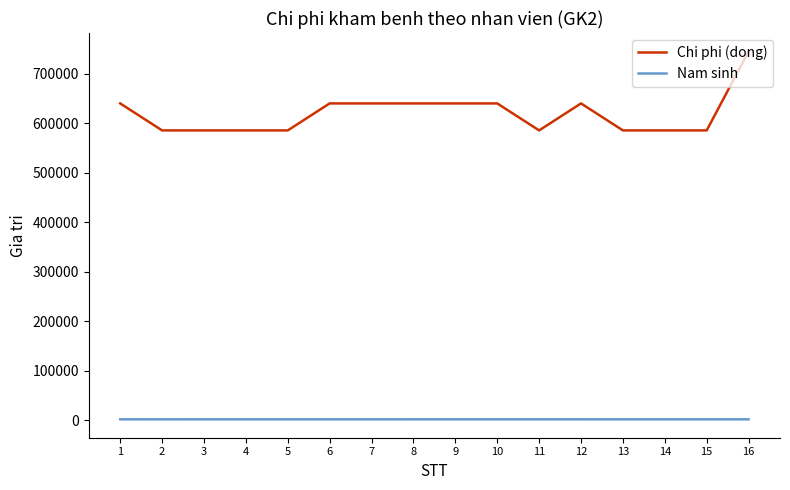

What is the difference between the maximum and minimum values in the Chi phi (dong) series?

159500